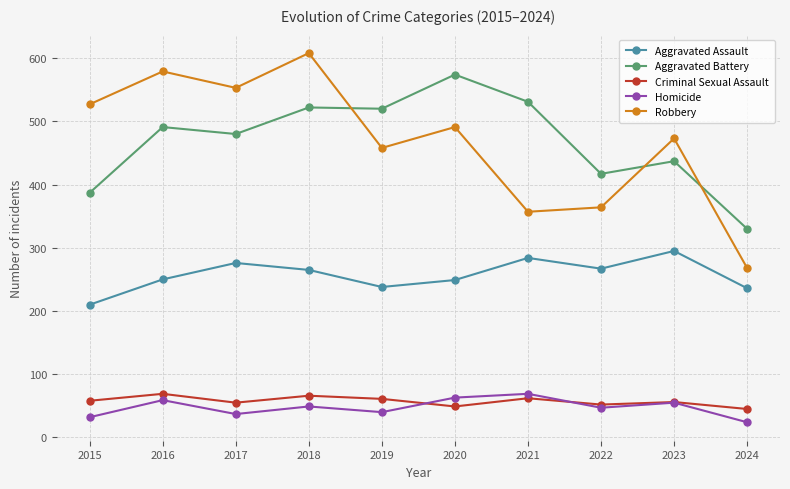

The Aggravated Assault series shows 432 at 2022. True or false?

False